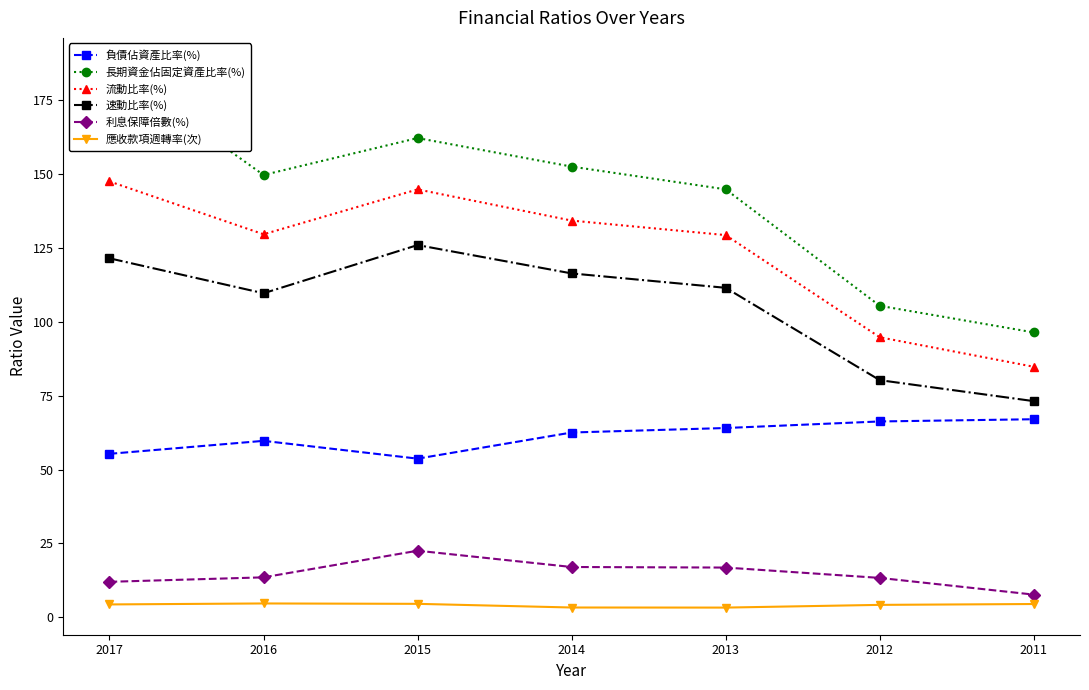

Where does the 負債佔資產比率(%) series first go above 62?

2014